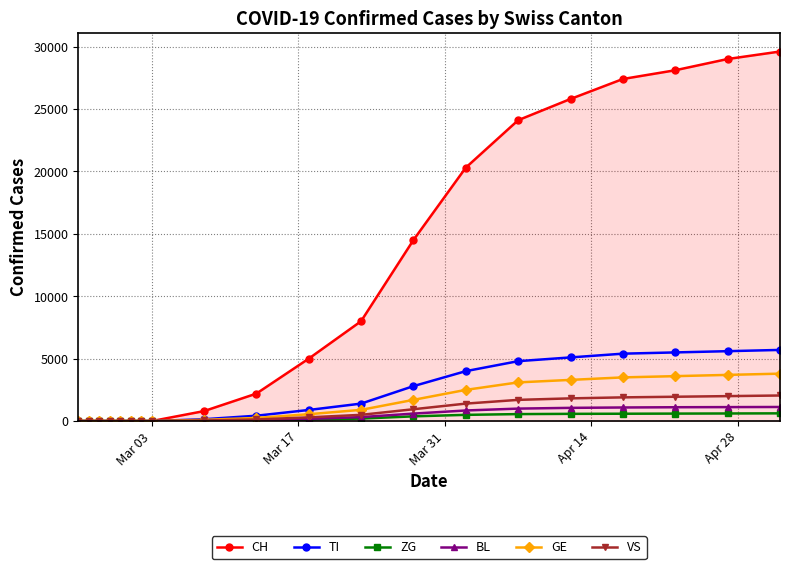

What is the greatest value displayed?

29600